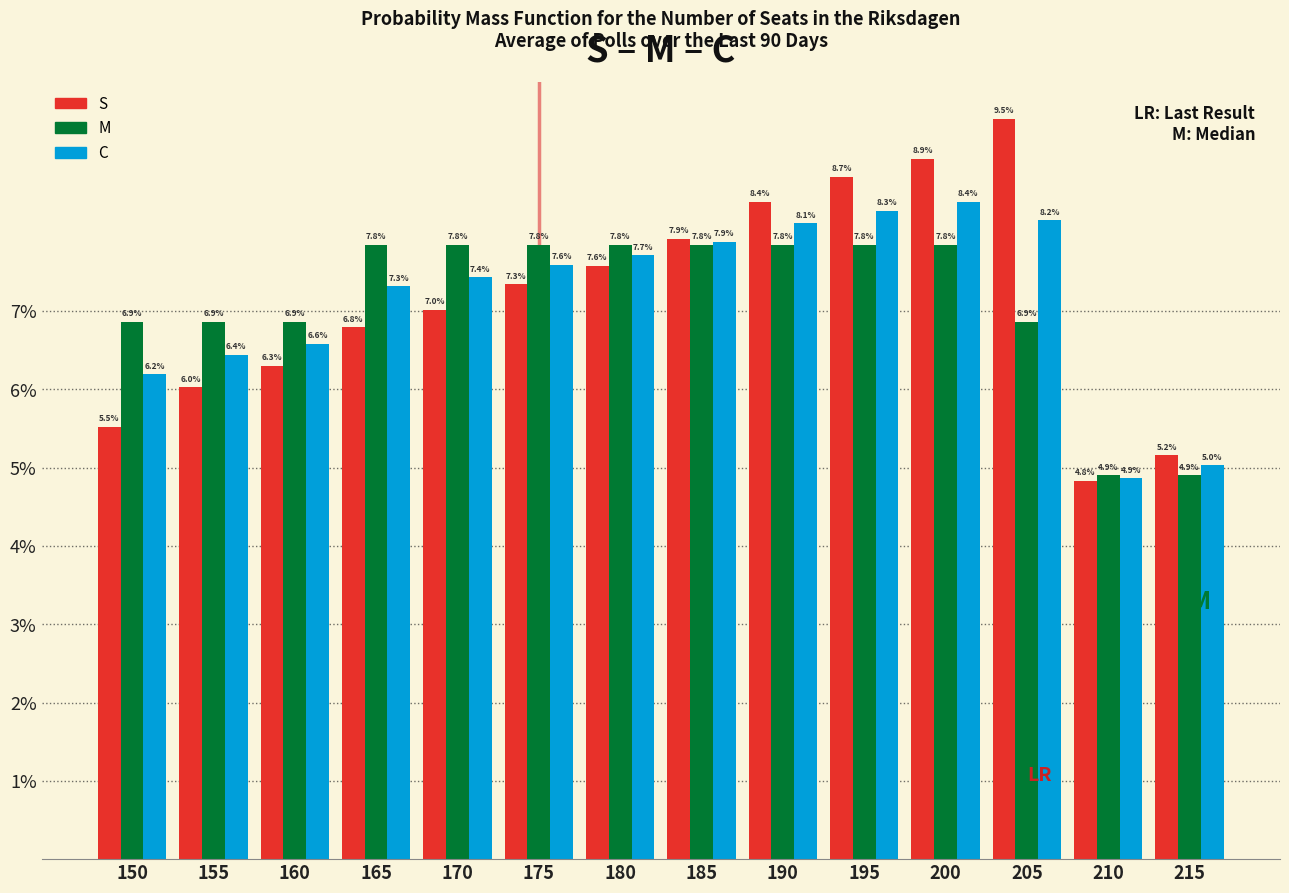

Reading right to left, list all the values displayed in this chart.

S: 215=5.2	210=4.8	205=9.5	200=8.9	195=8.7	190=8.4	185=7.9	180=7.6	175=7.3	170=7.0	165=6.8	160=6.3	155=6.0	150=5.5
M: 215=4.9	210=4.9	205=6.9	200=7.8	195=7.8	190=7.8	185=7.8	180=7.8	175=7.8	170=7.8	165=7.8	160=6.9	155=6.9	150=6.9
C: 215=5.0	210=4.9	205=8.2	200=8.4	195=8.3	190=8.1	185=7.9	180=7.7	175=7.6	170=7.4	165=7.3	160=6.6	155=6.4	150=6.2